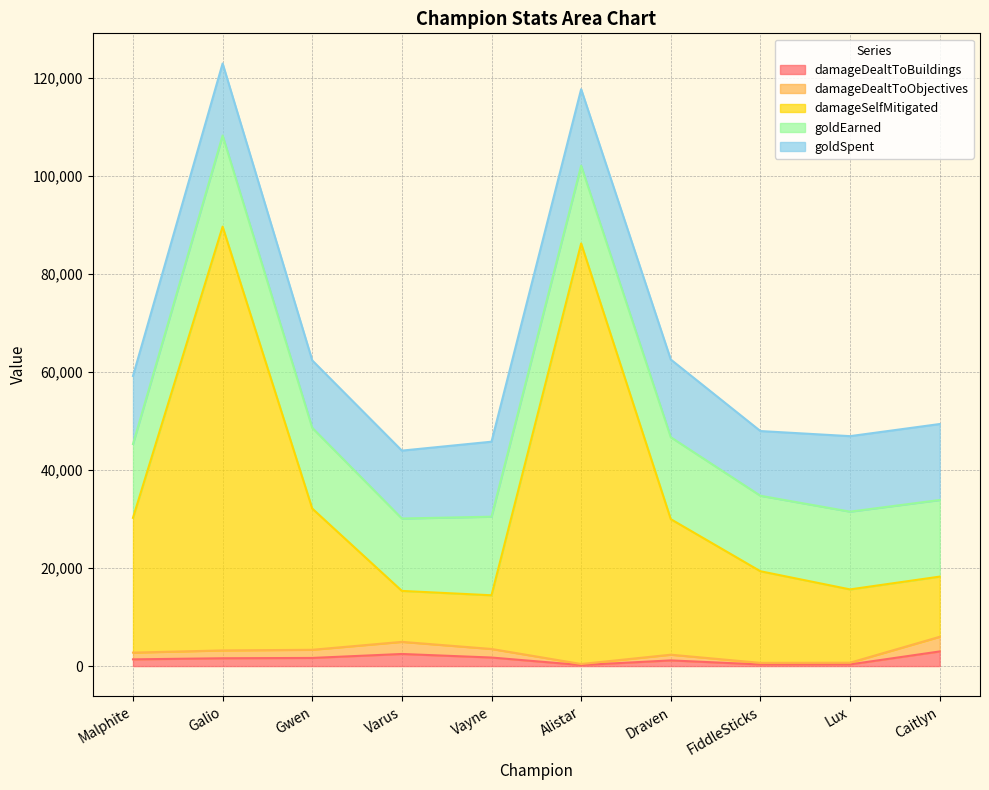

What is the total value across all series at Galio?

94435